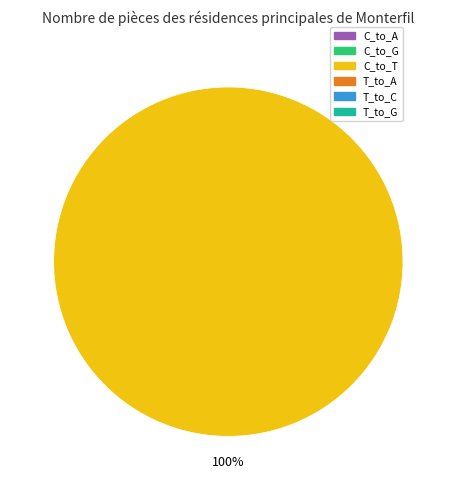

Does any single category account for the majority?

Yes